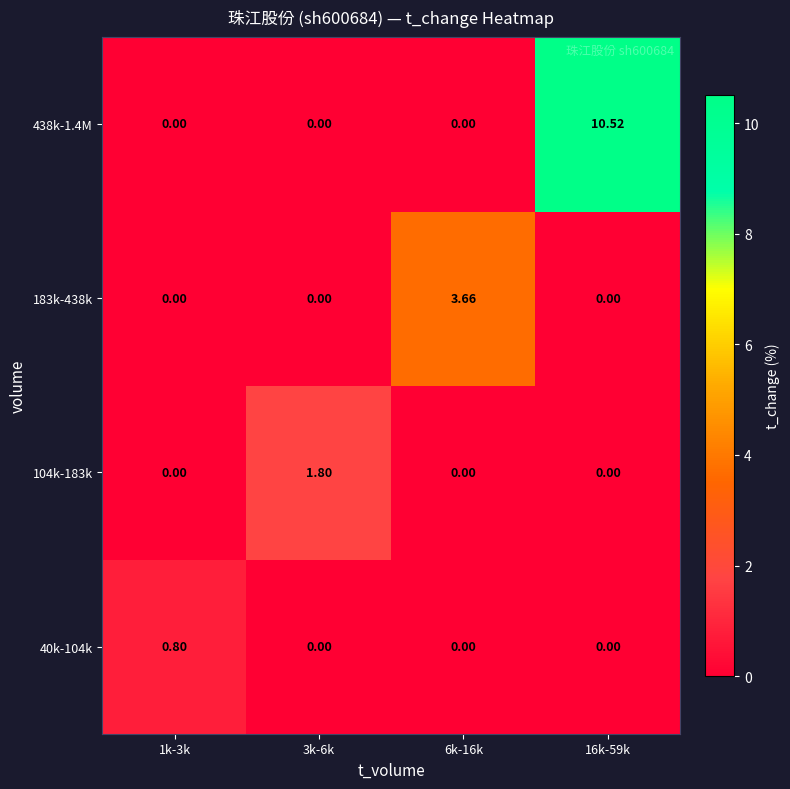

How many categories are shown in the chart?

4